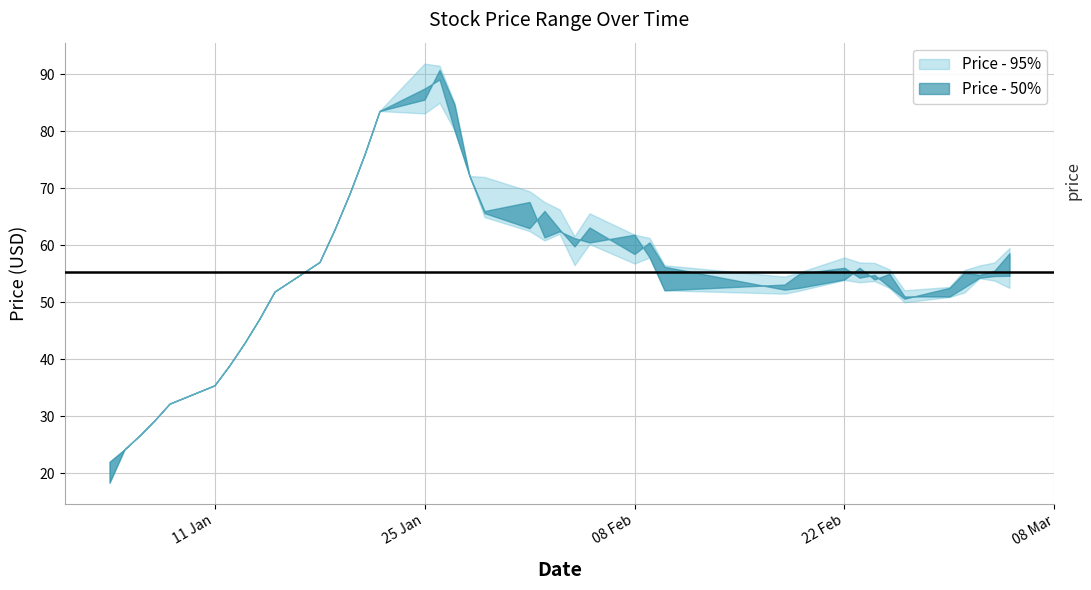

Is this an area chart (filled region under the line)?

No